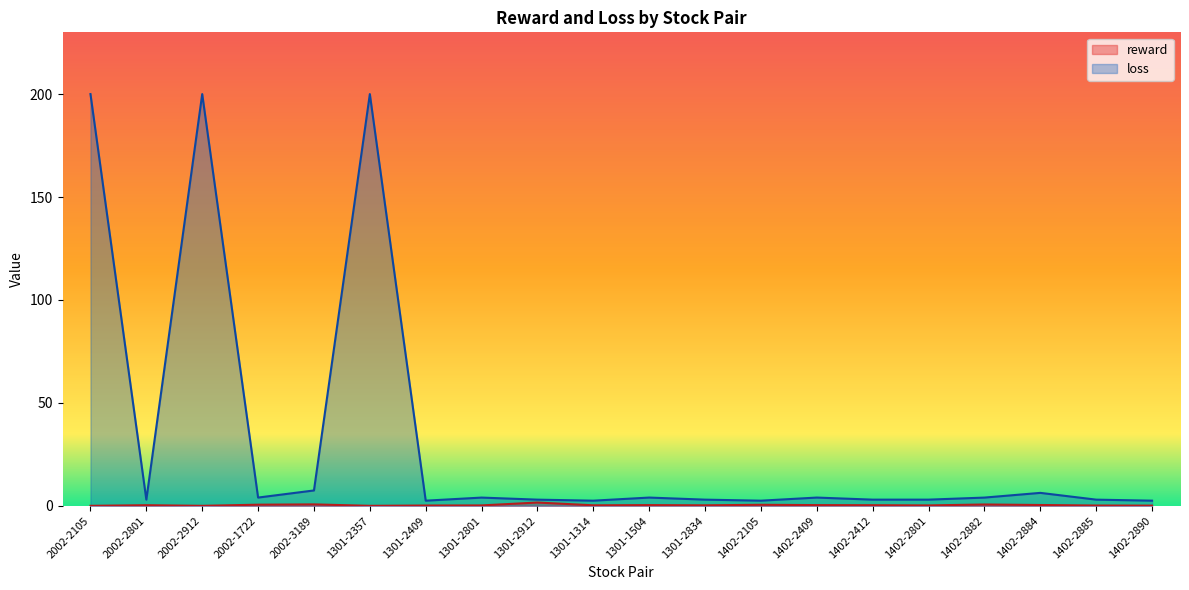

What is the label of the 1st point from the right?

1402-2890